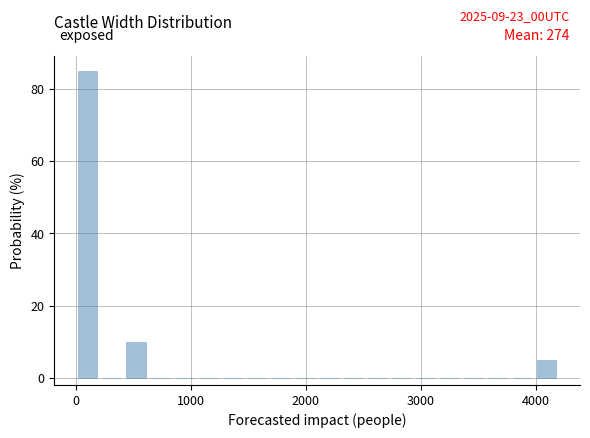

Read against the x-axis, roughly where is the centre of the tallest bar?

100